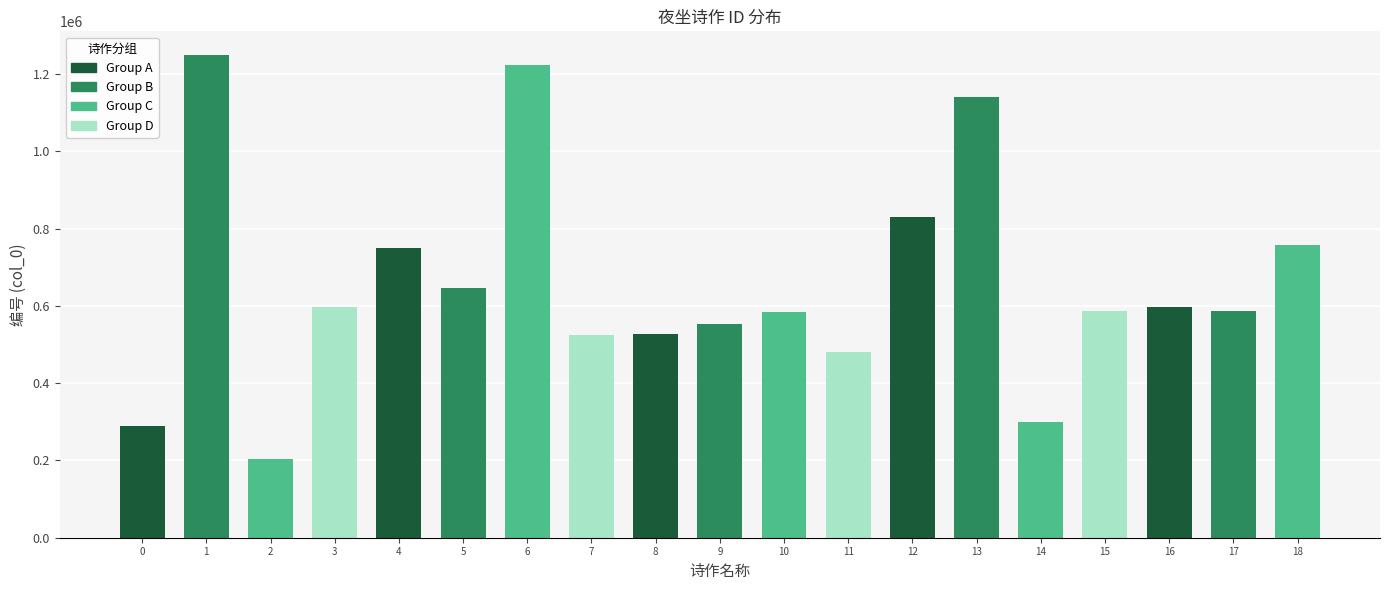

Reading left to right, extract all data points from this chart.

一萼红·夏雨初过，小园夜坐，次石帚韵写怀=290097	夜坐次高季迪=1247968	夜坐次林海山韵=202528	斋居夜坐次堂翁梦山尚书韵三首 其二=596320	风云亭同周芙汀夜坐次芙江韵=749677	雨后虚堂夜坐次方东轩参政韵=645790	夜坐次韵=1222584	新凉夜坐次彦明二首 其一=524946	东田夜坐次馀姚孙惟献韵=526574	夜坐次武子韵=552022	夜坐次竹溪联句韵二首 其二=583891	紫微楼夜坐次张士行布政韵=481380	一萼红 夏雨初过，小园夜坐，次石帚韵写怀=828956	夜坐次林梅山韵=1140941	风云亭同周芙汀夜坐次芙江韵=299417	夜坐次从学韵 其二=586846	斋居夜坐次堂翁梦山尚书韵三首 其一=596319	夜坐次从学韵 其三=586847	天重山中夜坐次韵=756757